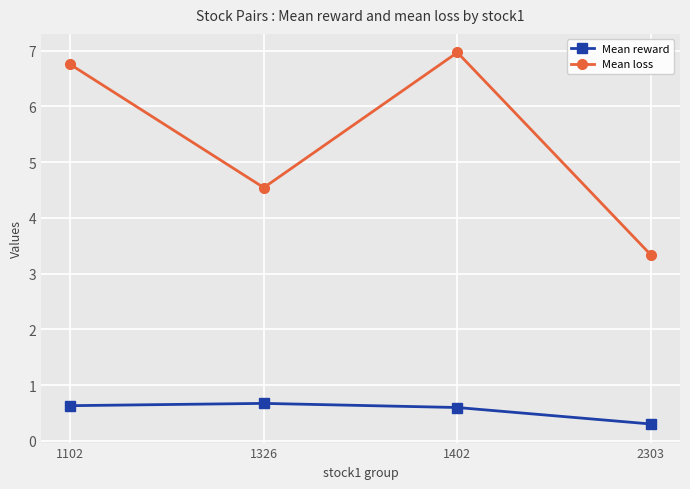

Is the value of Mean loss at 2303 greater than the value of Mean reward at 1326?

Yes